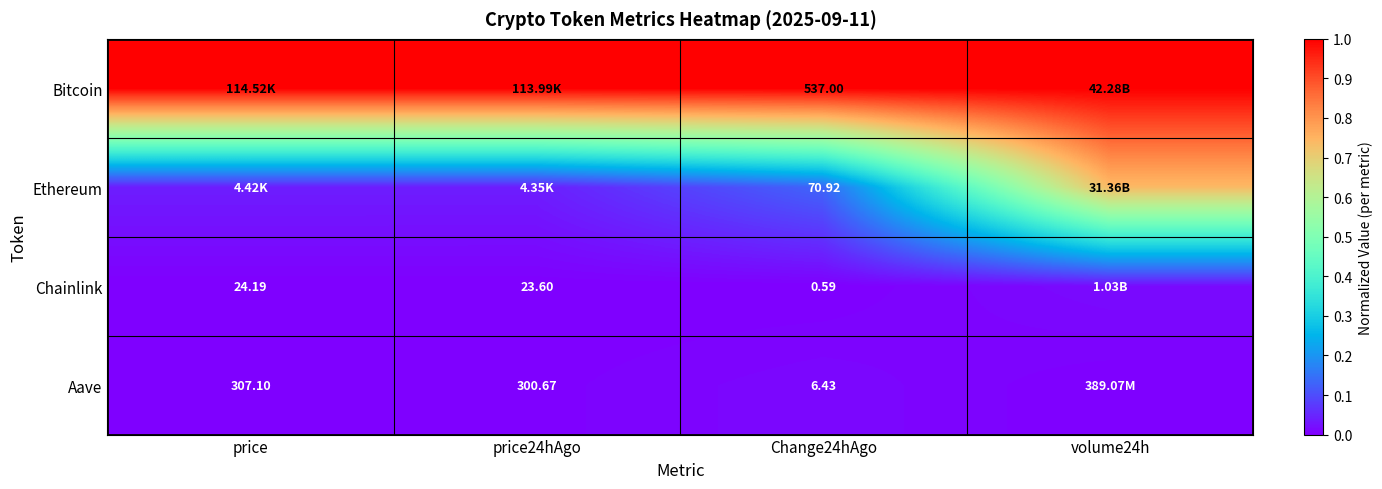

Is the value of Aave at price24hAgo greater than the value of Bitcoin at Change24hAgo?

No